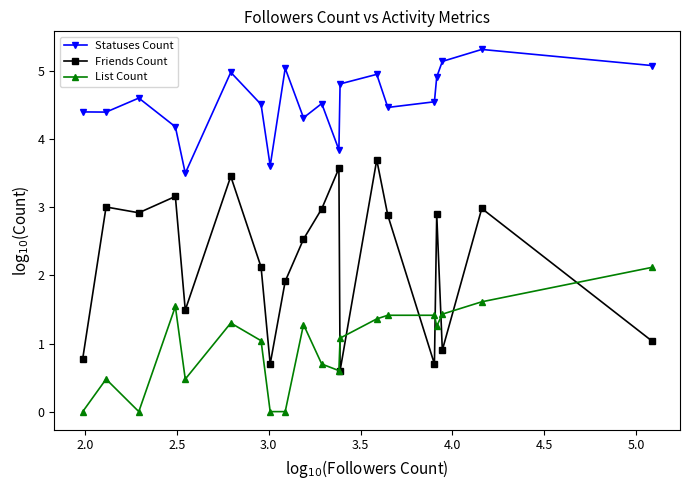

Is this an area chart (filled region under the line)?

No